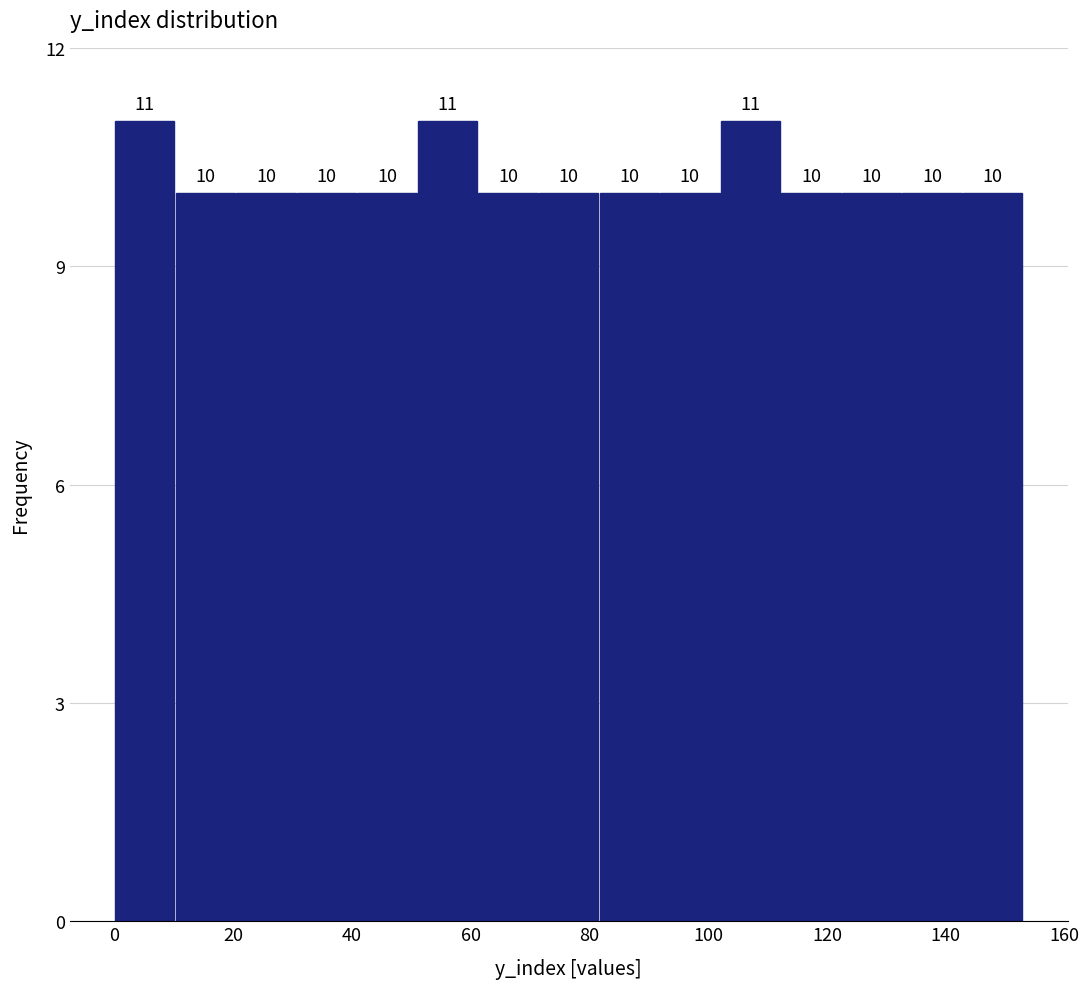

Reading left to right, list every bar in this chart as the range it spans on the x-axis followed by its height. The bar edges are not printed on the chart, so give them approximately, as read against the axis.

0.0 to 10.2: 11
10.2 to 20.4: 10
20.4 to 30.6: 10
30.6 to 40.8: 10
40.8 to 51.0: 10
51.0 to 61.2: 11
61.2 to 71.4: 10
71.4 to 81.6: 10
81.6 to 91.8: 10
91.8 to 102.0: 10
102.0 to 112.2: 11
112.2 to 122.4: 10
122.4 to 132.6: 10
132.6 to 142.8: 10
142.8 to 153.0: 10